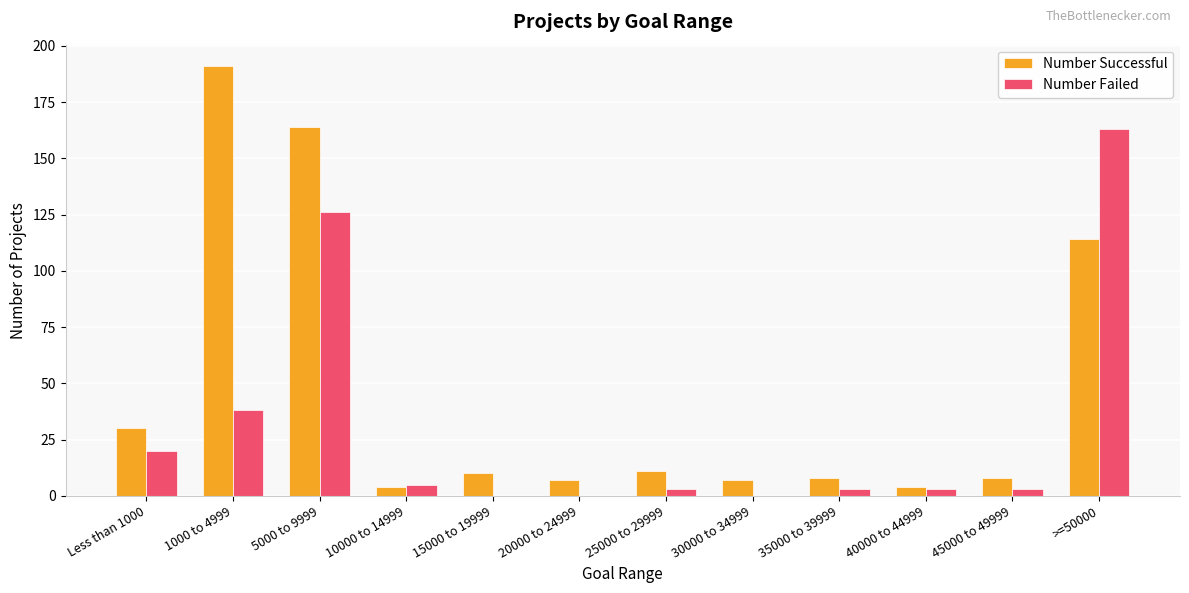

At which category is the sum across all series the highest?

5000 to 9999